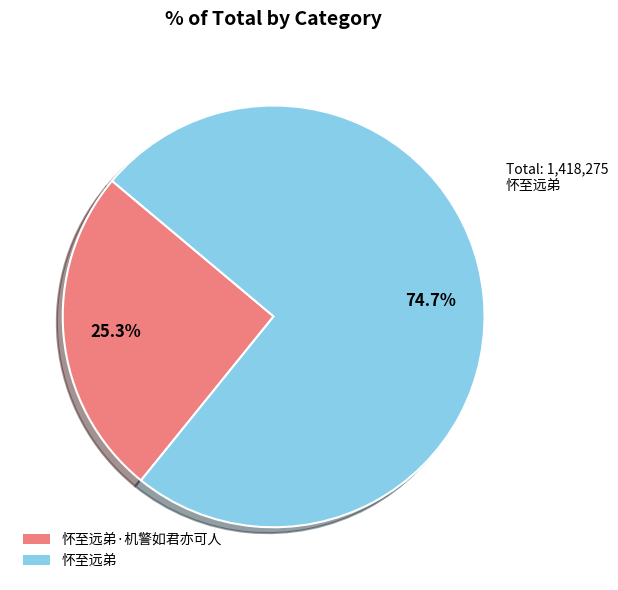

Which category has the biggest portion of the pie?

怀至远弟